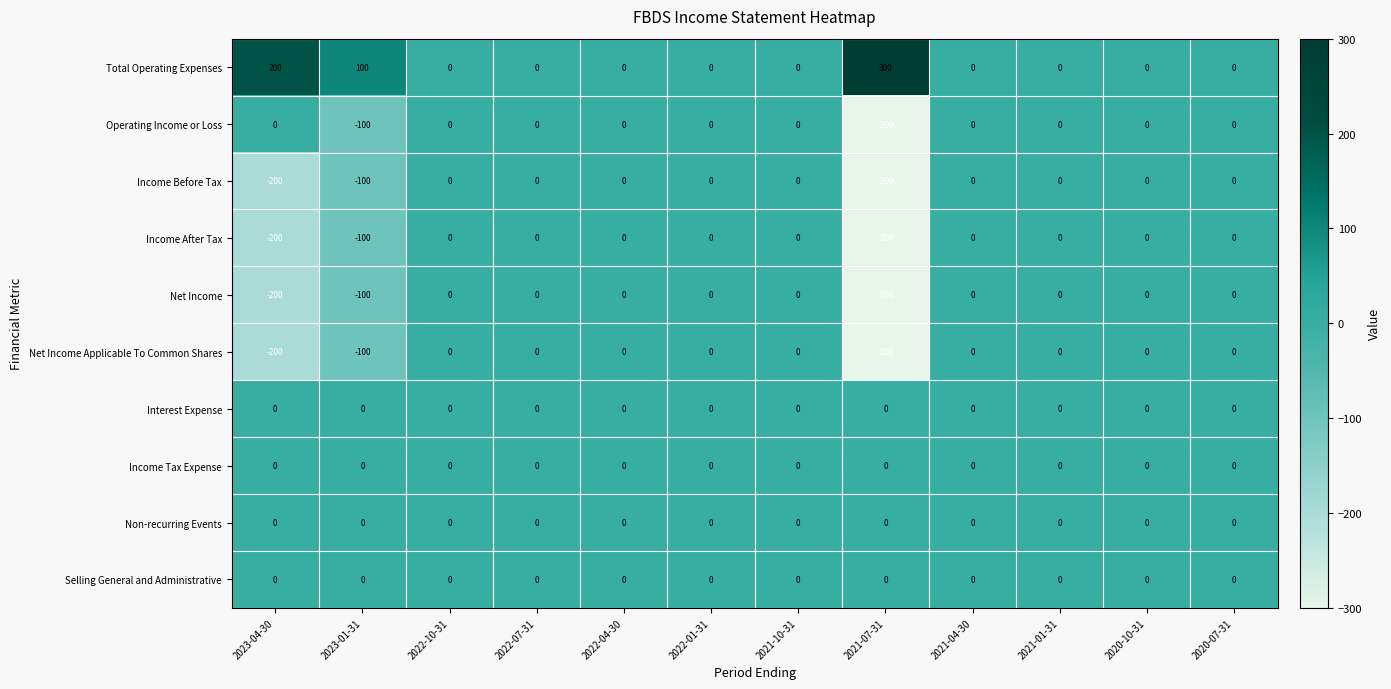

What is the difference between the highest and lowest values at 2023-01-31?

200